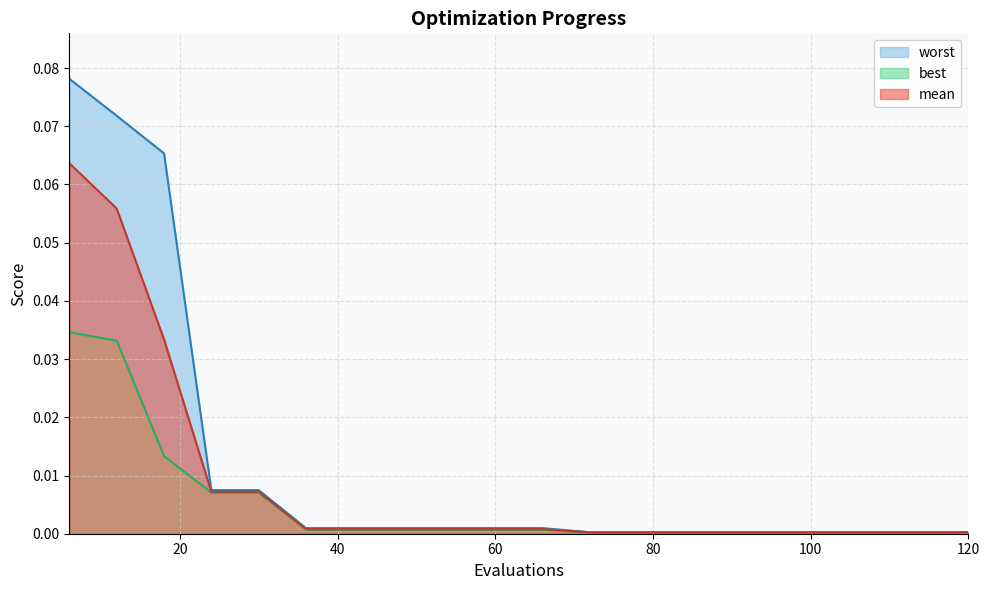

How many lines are shown in the chart?

3